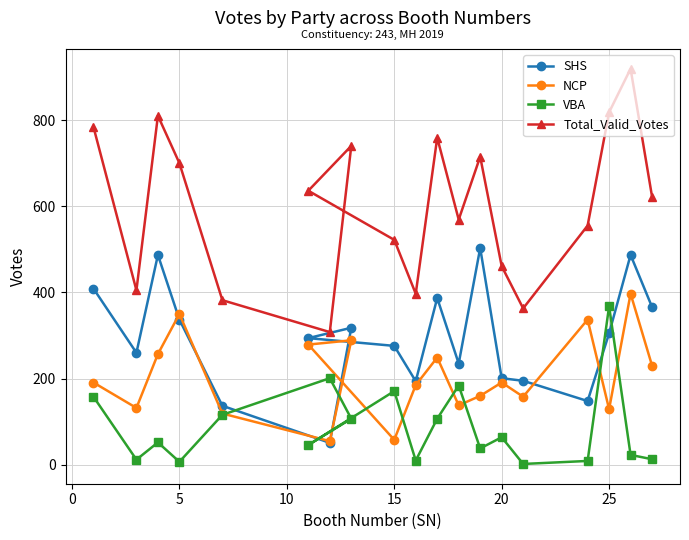

Which series has the largest range (max minus min)?

Total_Valid_Votes